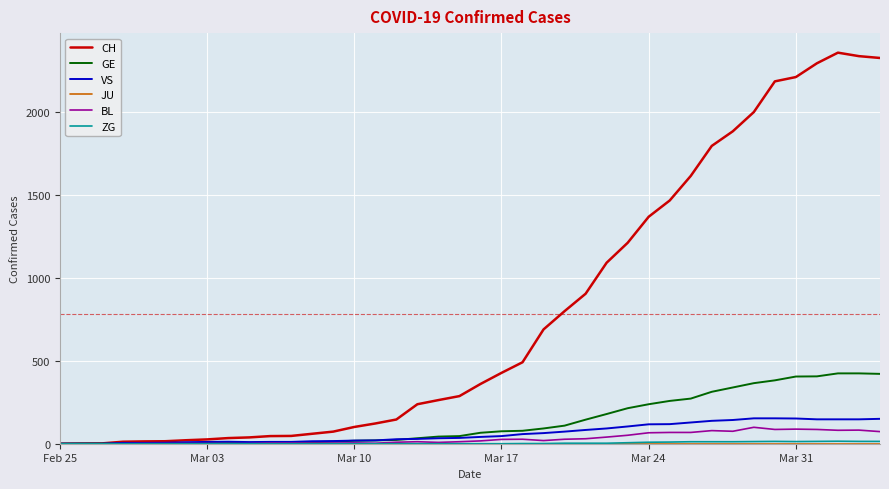

Which series has the largest range (max minus min)?

CH